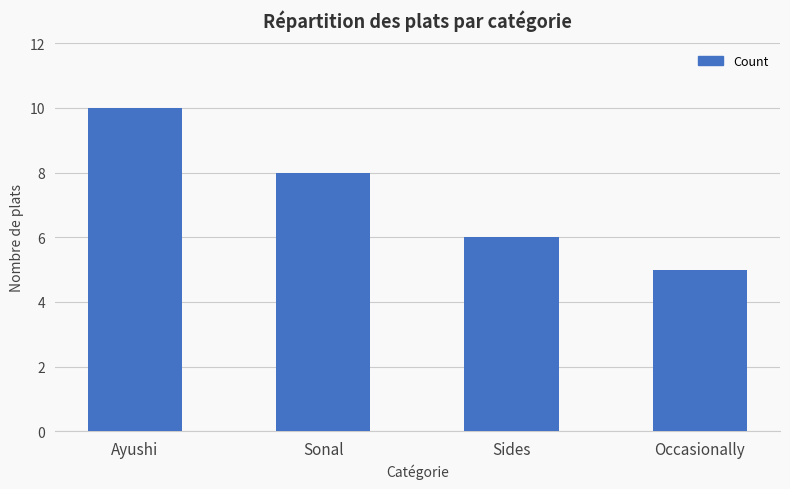

Read the value at Ayushi.

10